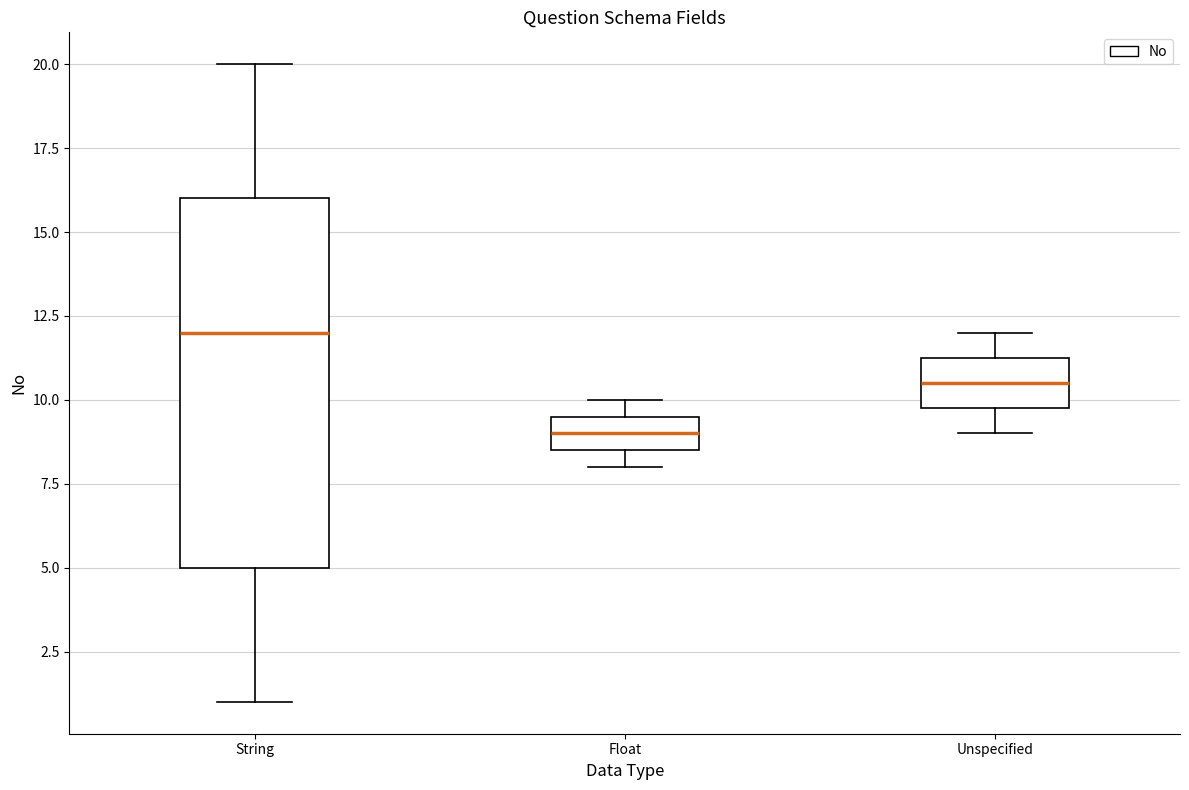

Comparing the boxes themselves (not the whiskers), which one is the tallest?

String